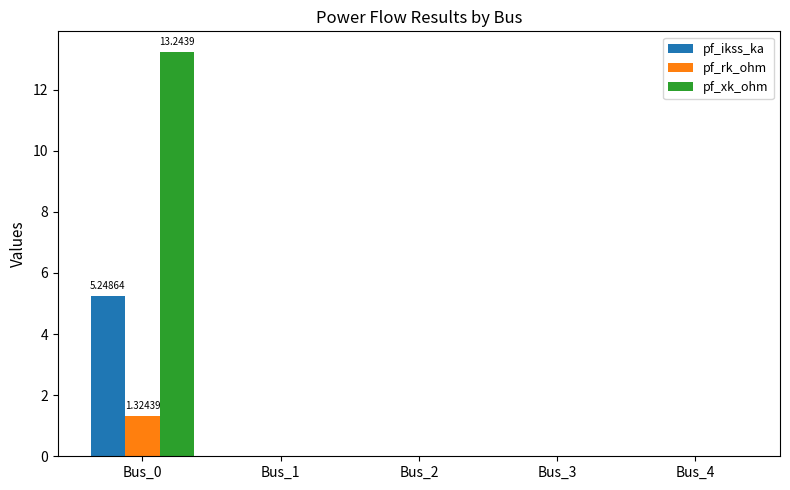

Which series has the largest total across all categories?

pf_xk_ohm